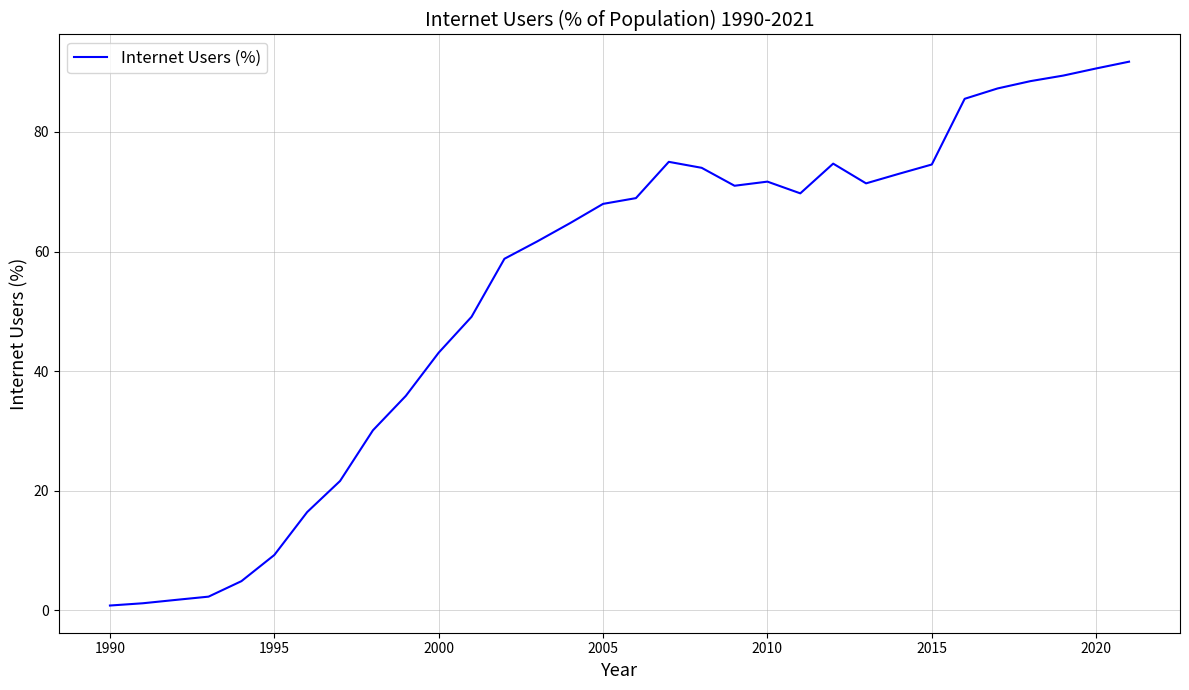

What is the difference between the maximum and minimum values?

91.0